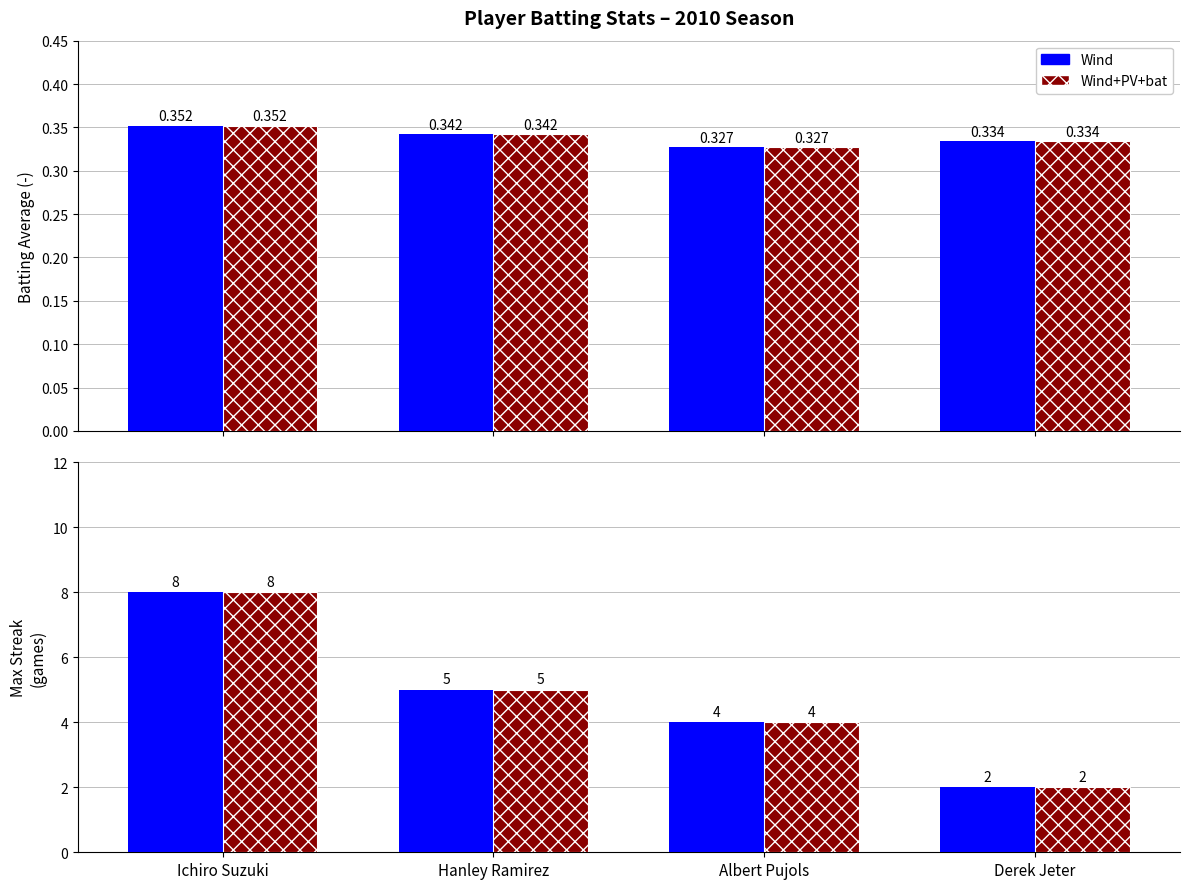

Which series has the largest range (max minus min)?

Max Streak